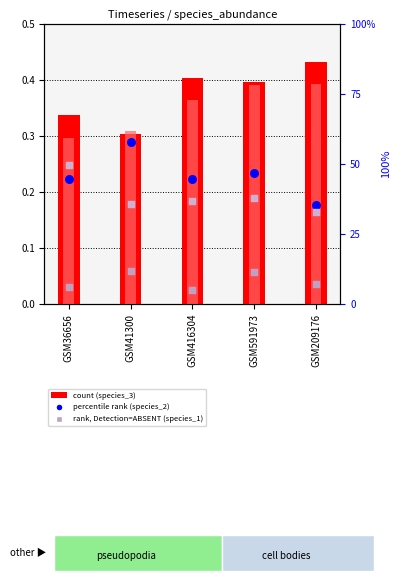

What is the total value across all series at GSM591973?

1.3